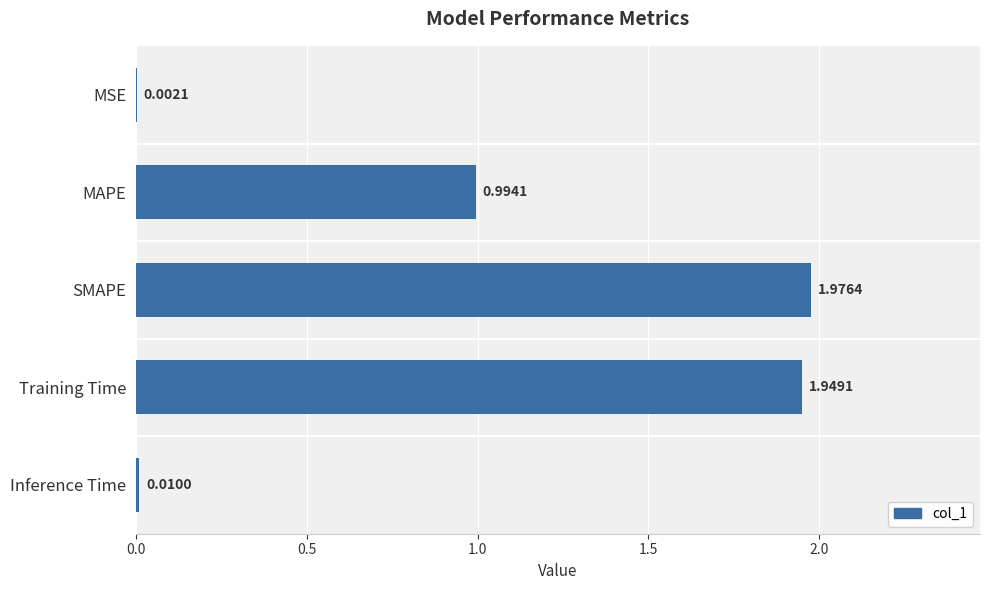

Between SMAPE and Inference Time, which is larger?

SMAPE